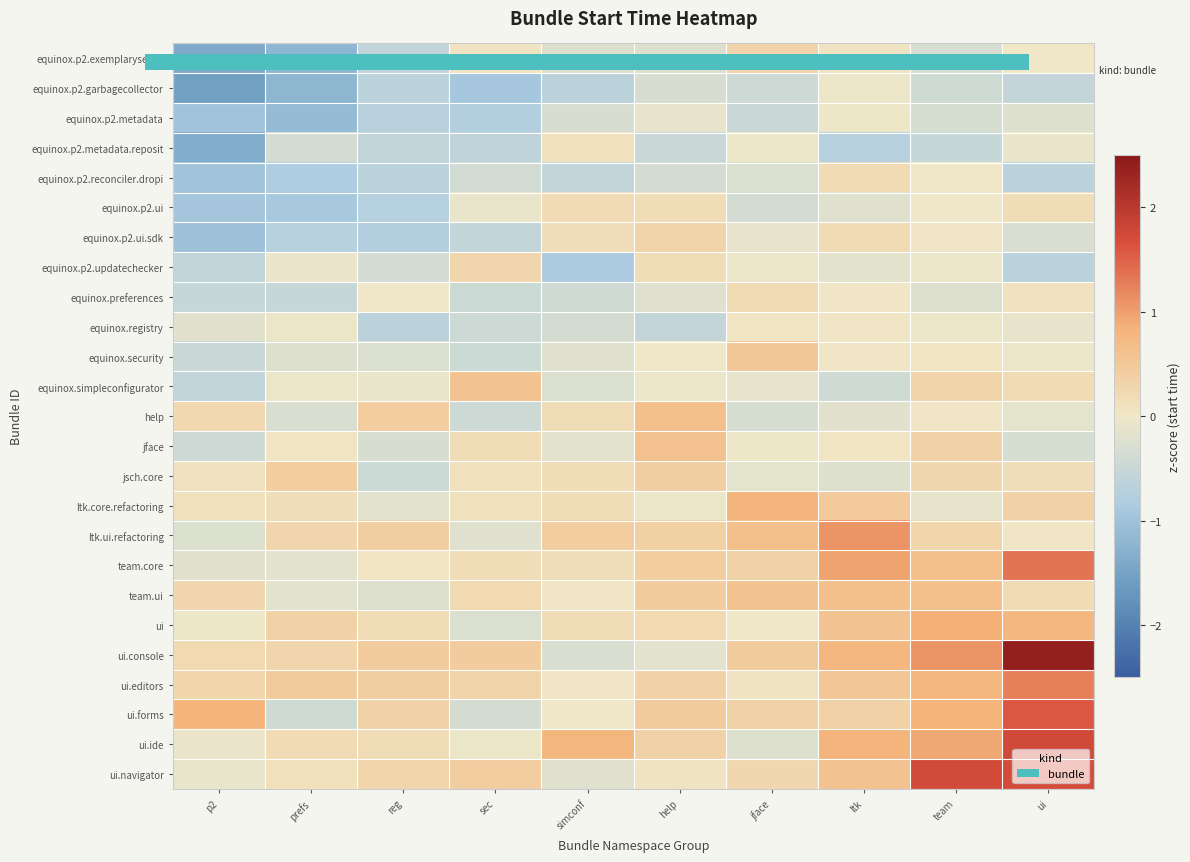

Rank the series at sec from lowest to highest value.

equinox.p2.garbagecollector, equinox.p2.metadata, equinox.p2.metadata.reposit, equinox.p2.ui.sdk, equinox.preferences, equinox.security, help, equinox.registry, equinox.p2.reconciler.dropi, ui.forms, ui, ltk.ui.refactoring, equinox.p2.ui, ui.ide, equinox.p2.exemplarysetup, ltk.core.refactoring, jsch.core, team.core, jface, team.ui, equinox.p2.updatechecker, ui.editors, ui.navigator, ui.console, equinox.simpleconfigurator